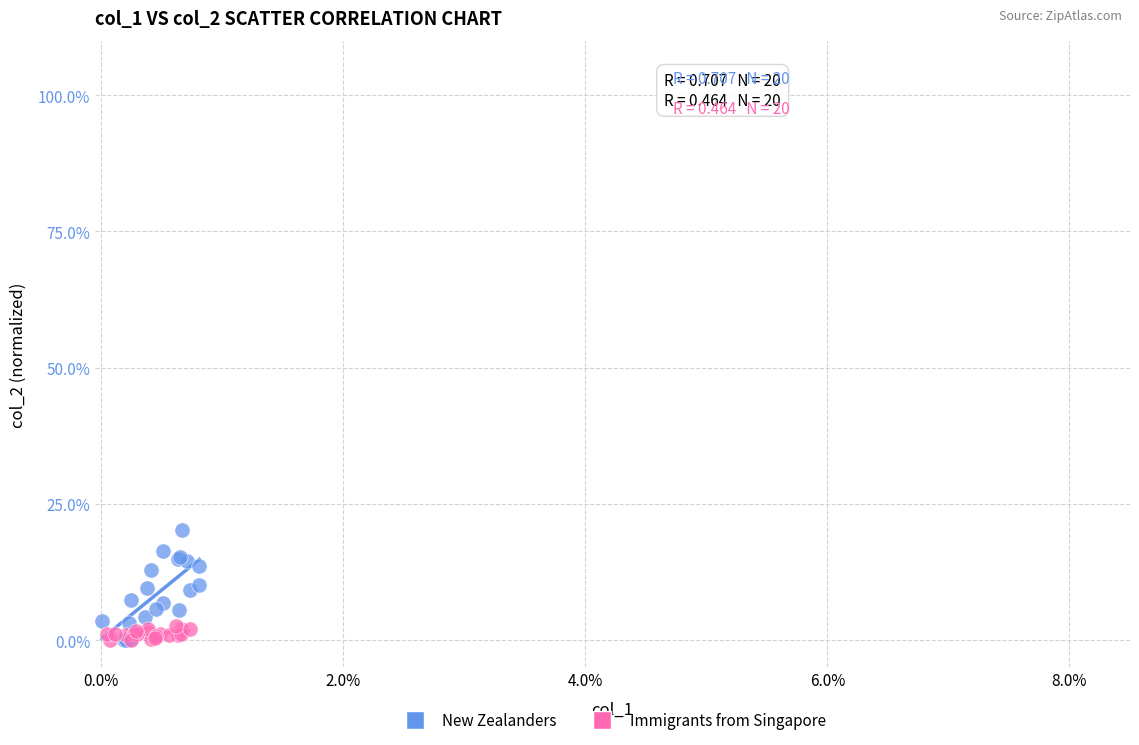

What are all the series names shown in the legend?

New Zealanders, Immigrants from Singapore